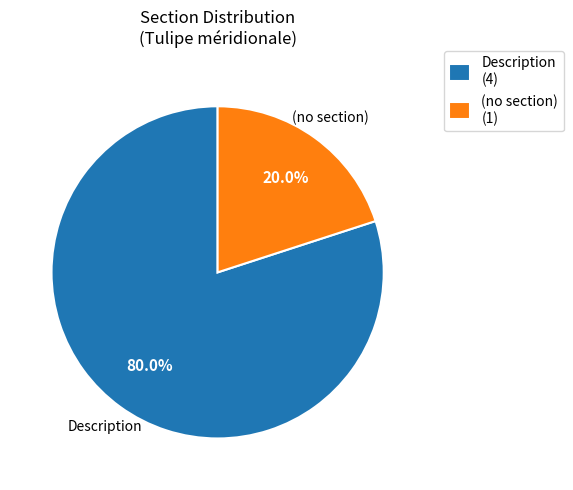

Approximately how many times larger is the value at Description (4) compared to (no section) (1)?

4.0